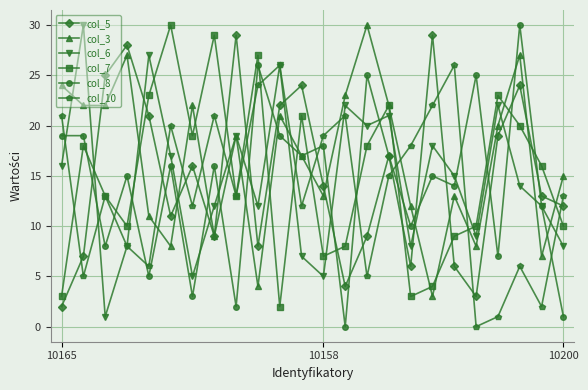

Does the chart have visible grid lines?

Yes